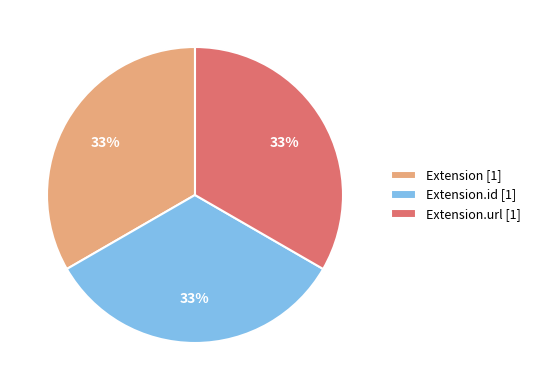

Combined, do Extension [1] and Extension.id [1] account for over 50%?

Yes